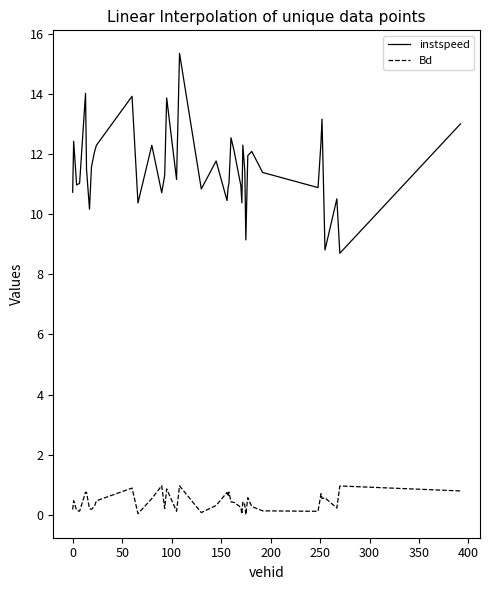

What is the highest value of the Bd series?

1.0